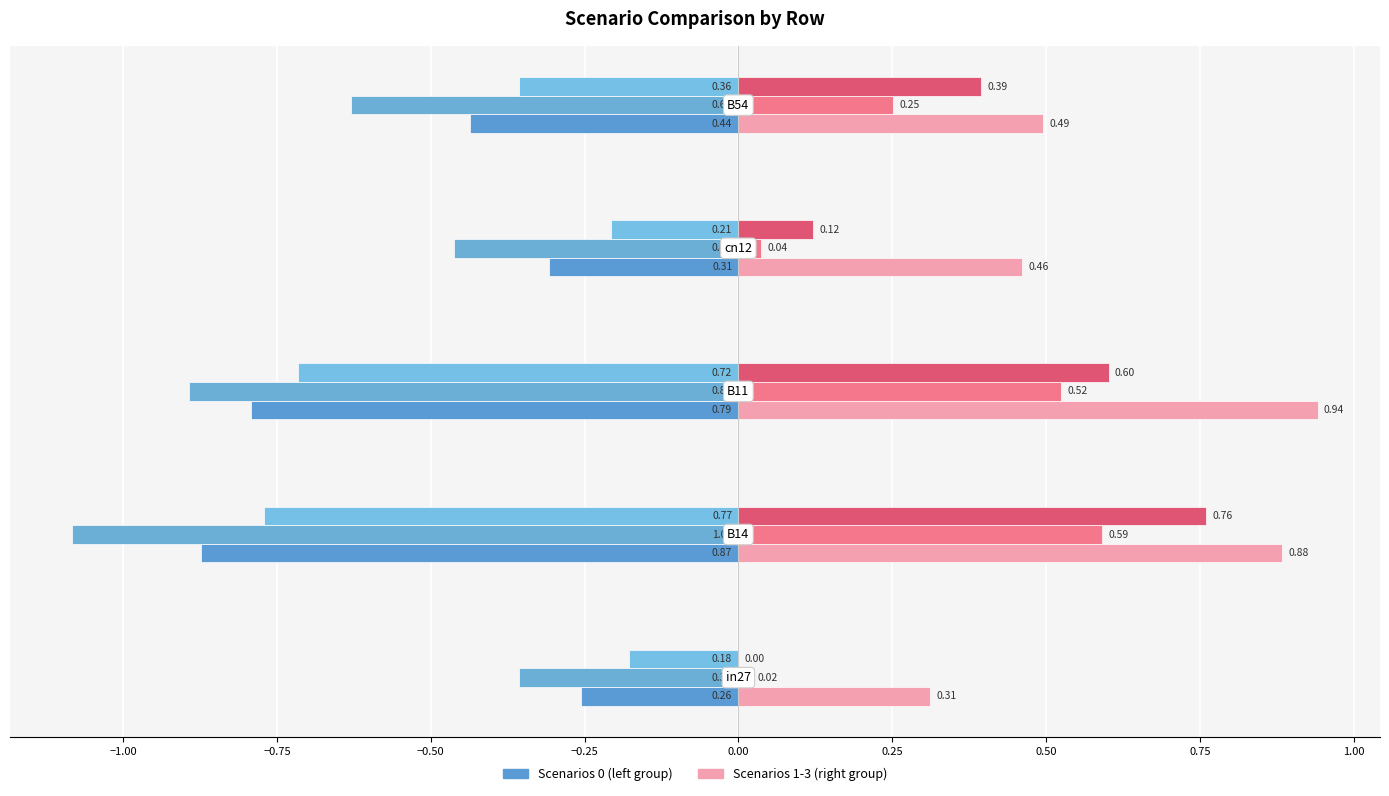

How many categories are shown in the chart?

5